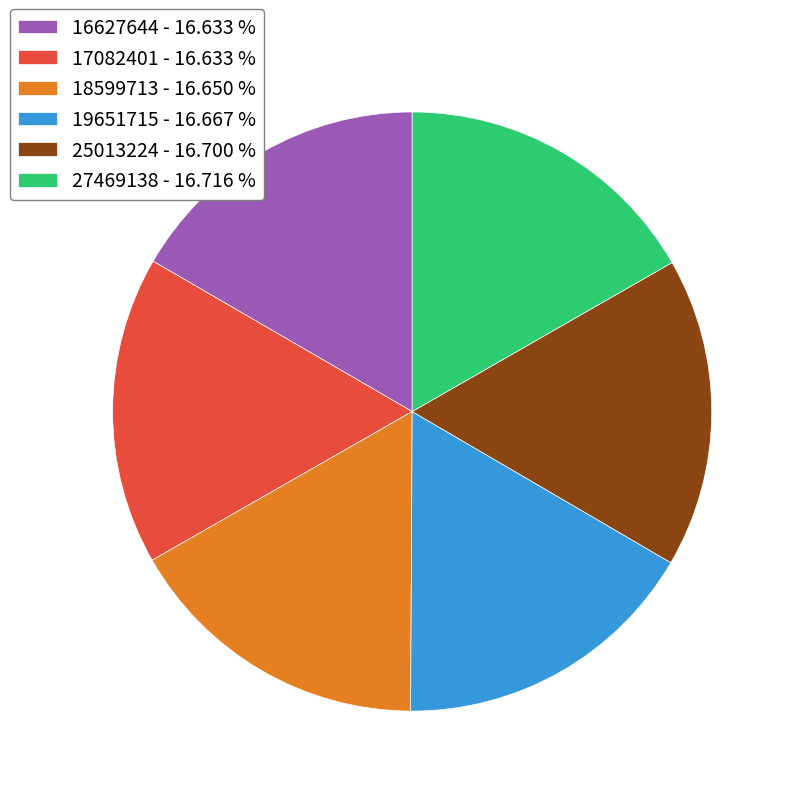

Approximately how many times larger is the value at 16627644 - 16.633 % compared to 27469138 - 16.716 %?

1.0